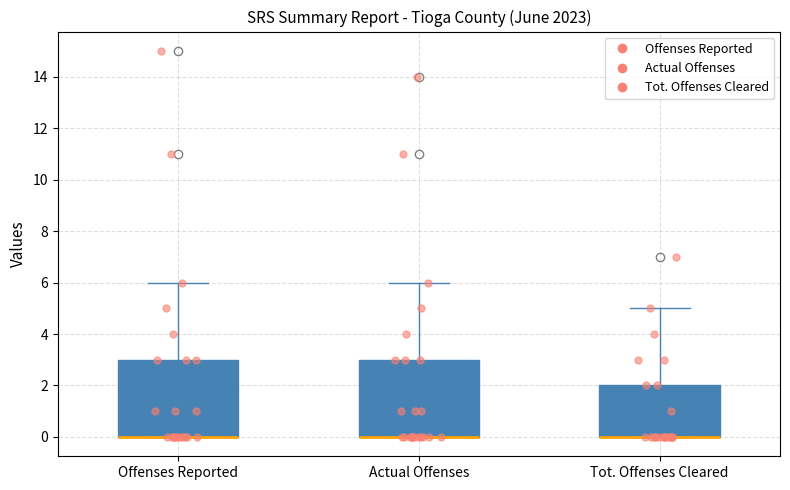

Reading left to right, transcribe this box plot: for each box, give where its median line is, the range the box spans, and where its two whiskers end, as read against the y-axis. The values are not printed on the chart, so give them approximately, as read against the axis.

Offenses Reported: median 0 (drawn on the box's lower edge), box 0 to 3, whiskers 0 to 6
Actual Offenses: median 0 (drawn on the box's lower edge), box 0 to 3, whiskers 0 to 6
Tot. Offenses Cleared: median 0 (drawn on the box's lower edge), box 0 to 2, whiskers 0 to 5